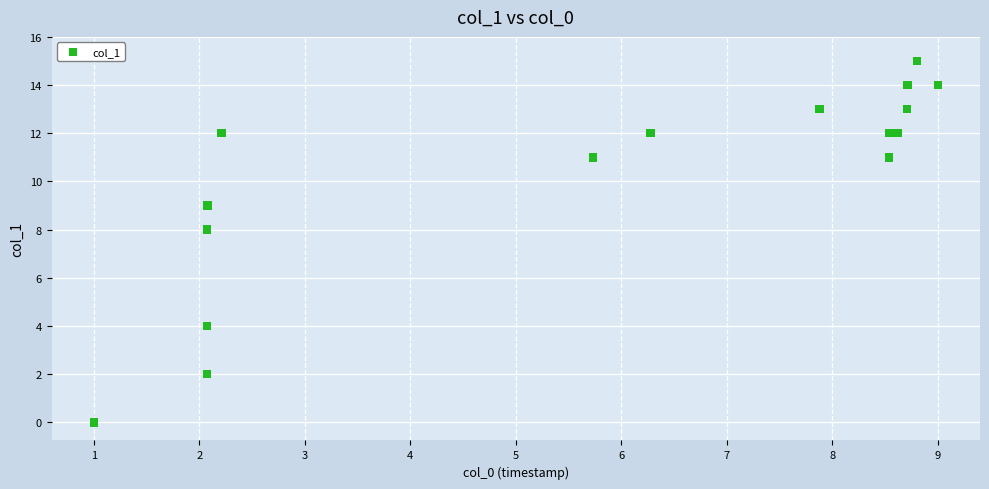

What Y value in the scatter plot is closest to 7?

8